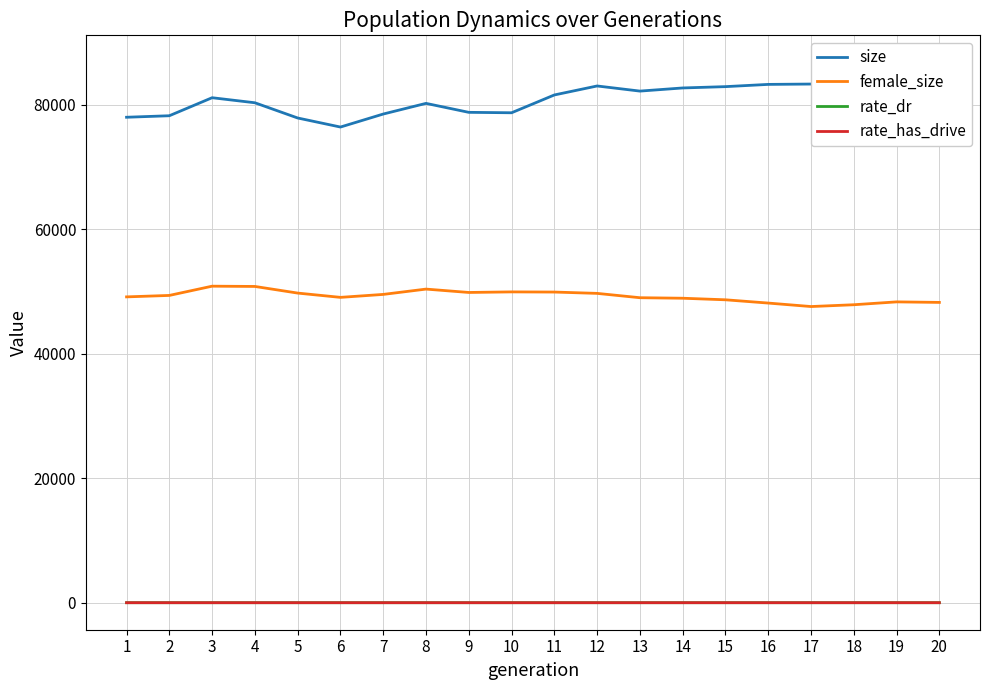

What is the value of the rate_has_drive point at the 13th from the left?

0.1